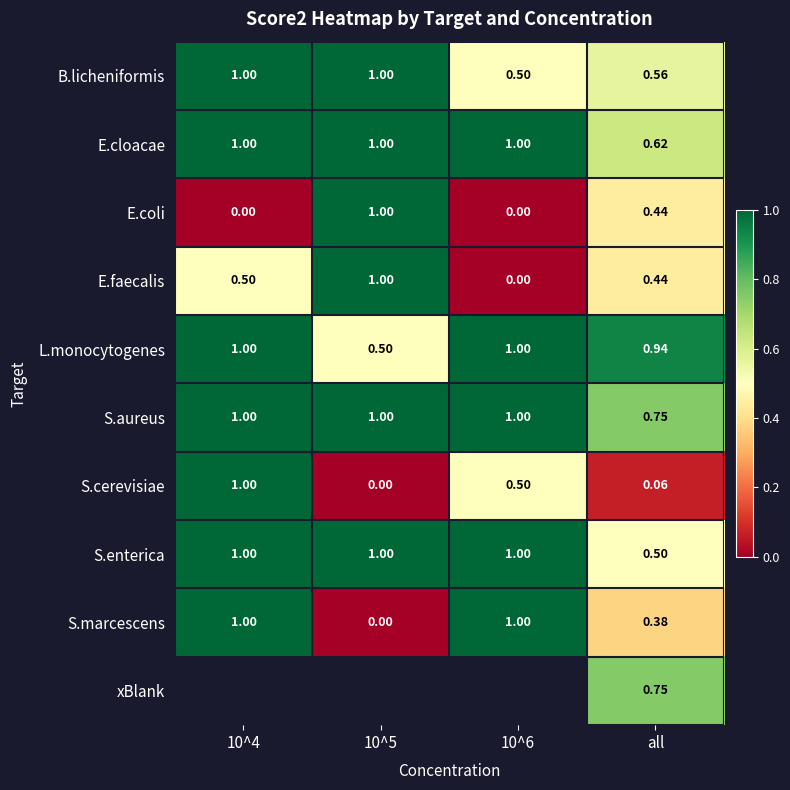

How many categories are shown in the chart?

4